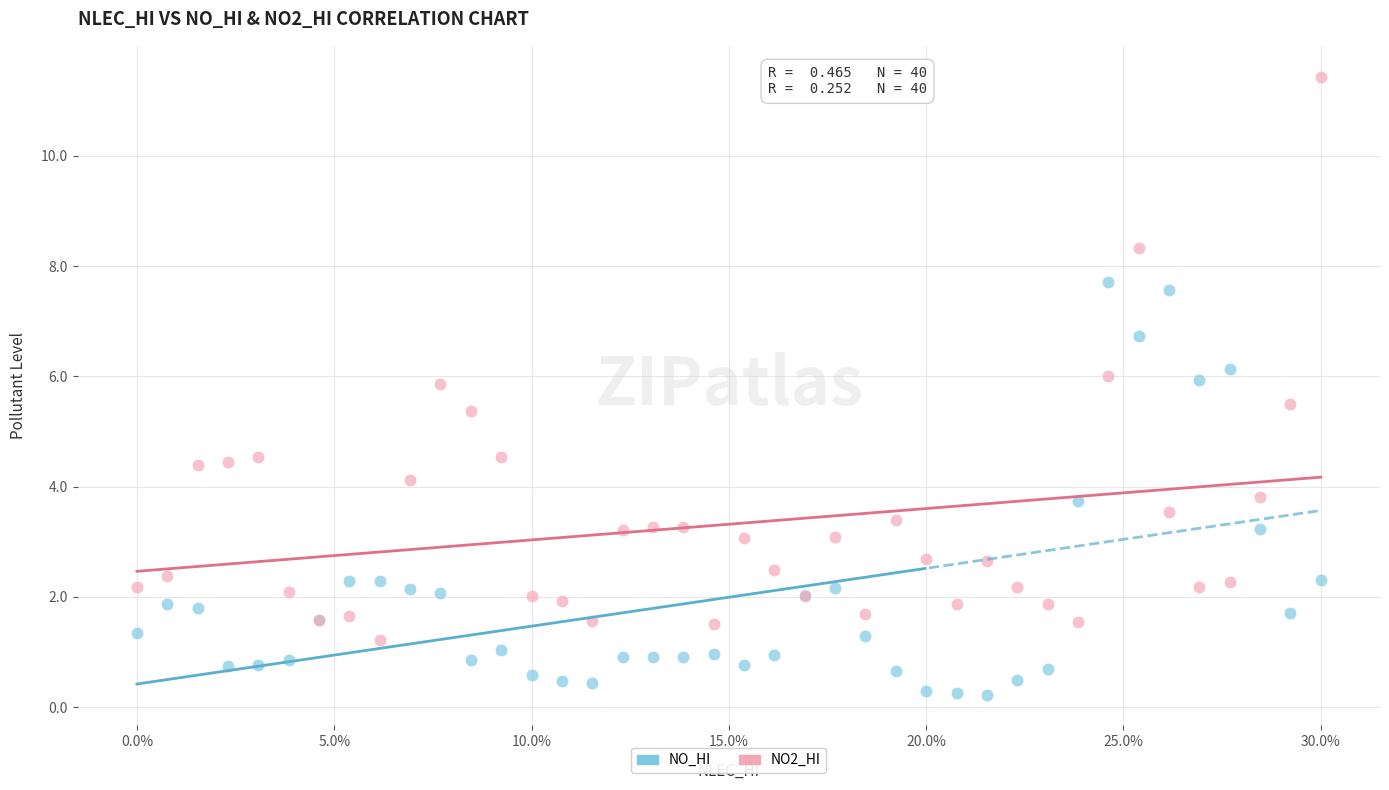

Which series reaches the minimum Y coordinate?

NO_HI